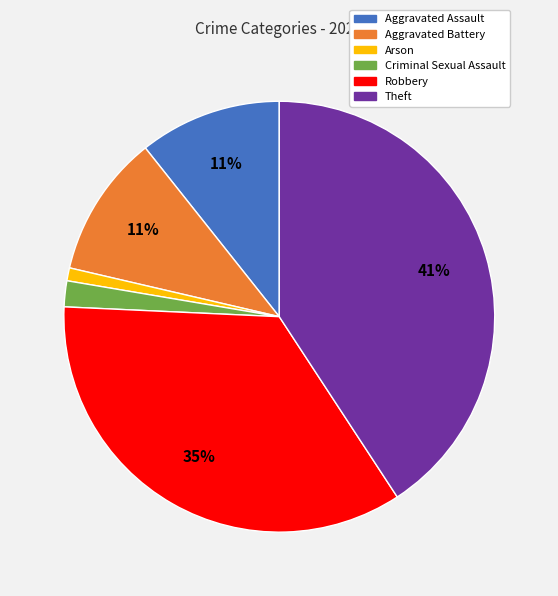

To the nearest percent, what is the average slice percentage?

17%